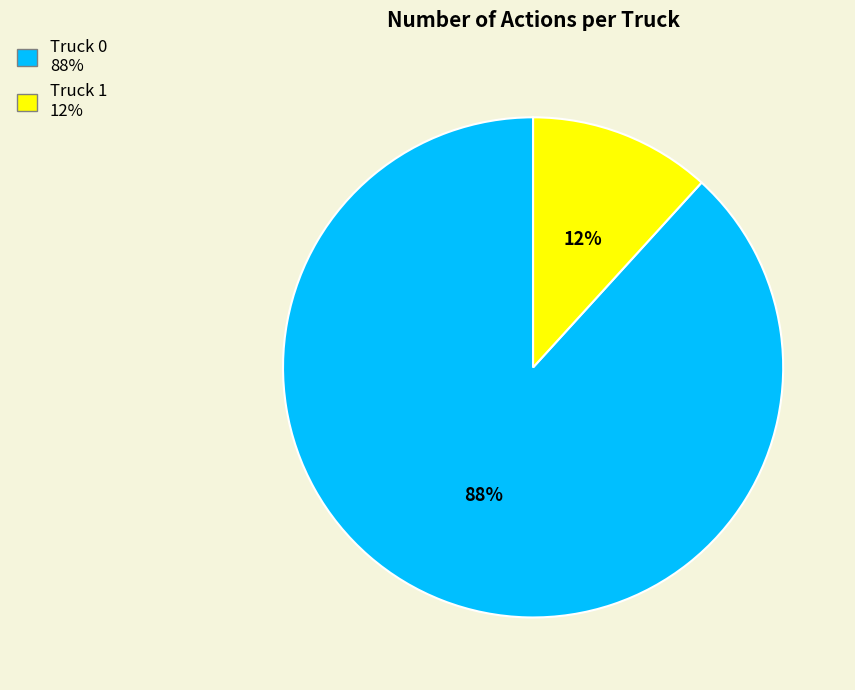

What is the smallest slice in the pie chart?

Truck 1